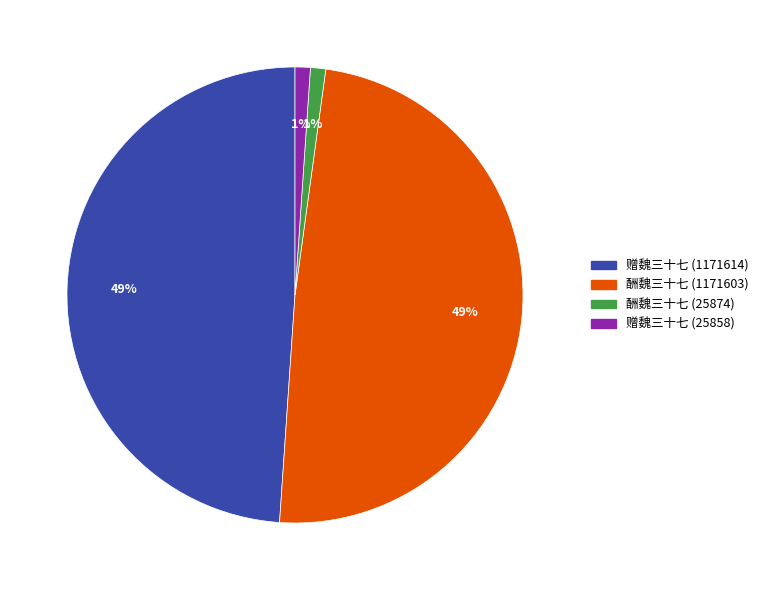

To the nearest percent, what is the average slice percentage?

25%